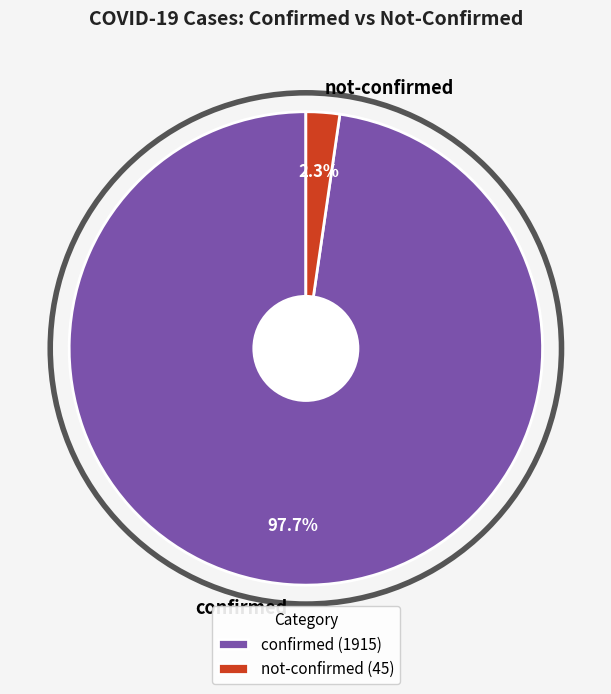

Count the number of slices in the pie.

2